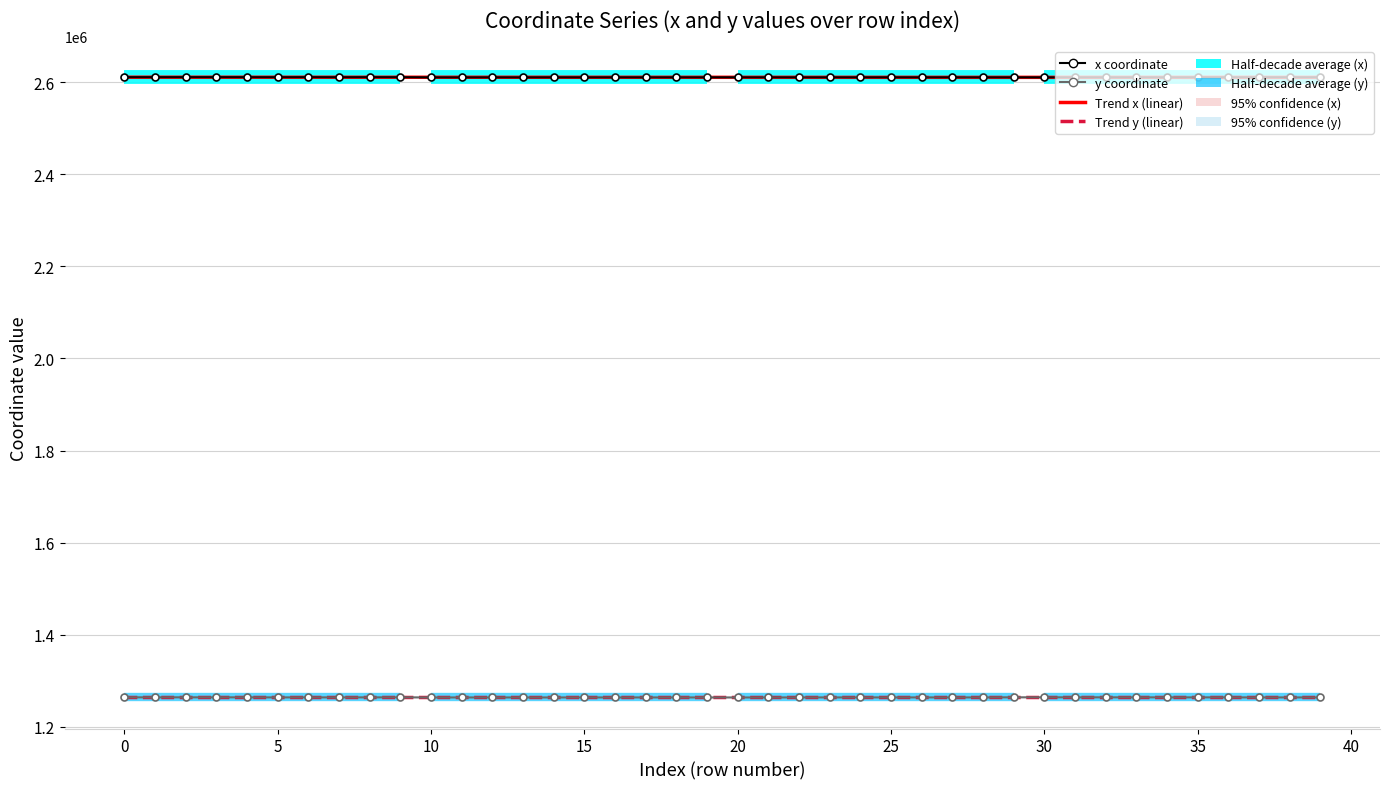

True or false: x and y cross at least once.

False